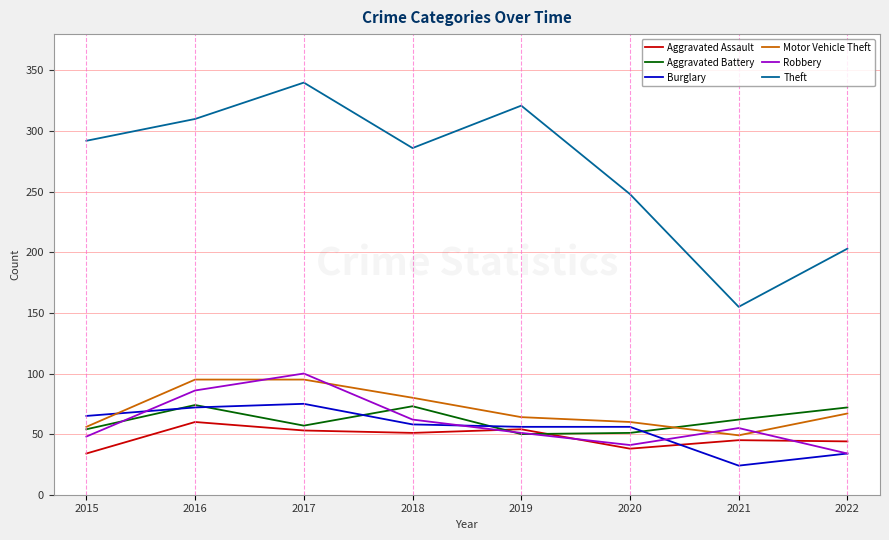

Is it true that Theft equals 310 at 2016?

True